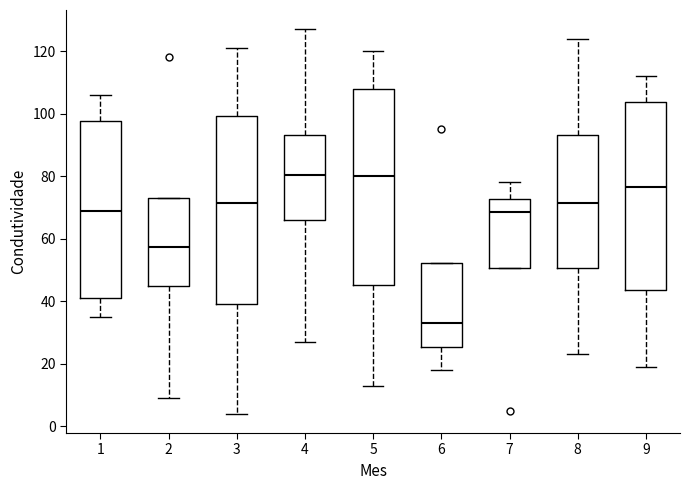

Reading left to right, read every box against the y-axis: the position of its median line, the range the box covers, and the ends of its whiskers. The values are not printed on the chart, so give them approximately, as read against the axis.

1: median 70, box 42 to 98, whiskers 36 to 106
2: median 58, box 46 to 74, whiskers 10 to 74
3: median 72, box 40 to 100, whiskers 4 to 122
4: median 80, box 66 to 94, whiskers 28 to 128
5: median 80, box 46 to 108, whiskers 14 to 120
6: median 34, box 26 to 52, whiskers 18 to 52
7: median 68, box 50 to 72, whiskers 50 to 78
8: median 72, box 50 to 94, whiskers 24 to 124
9: median 76, box 44 to 104, whiskers 20 to 112